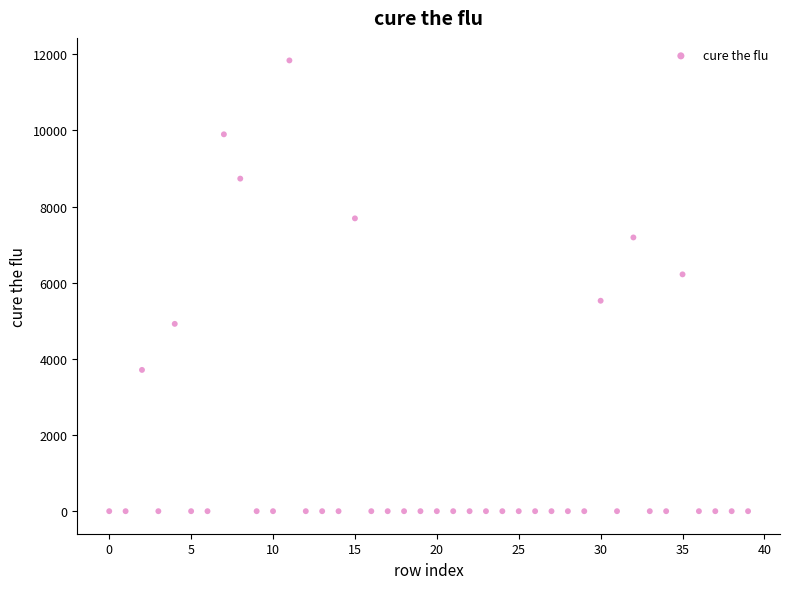

What is the range of Y values (max minus min)?

11838.2